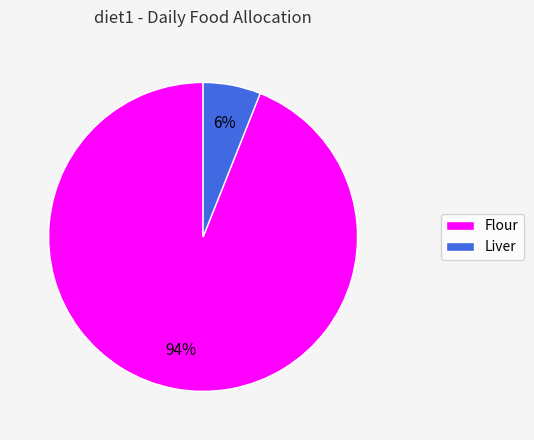

Do Flour and Liver together represent more than half of the pie?

Yes